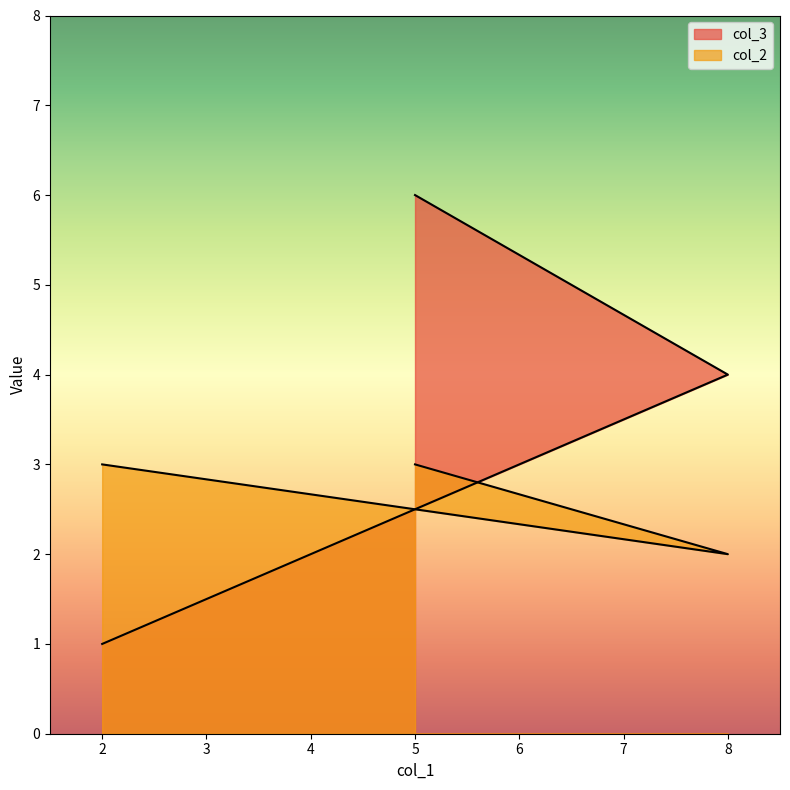

What is the total value across all series at 5?

9